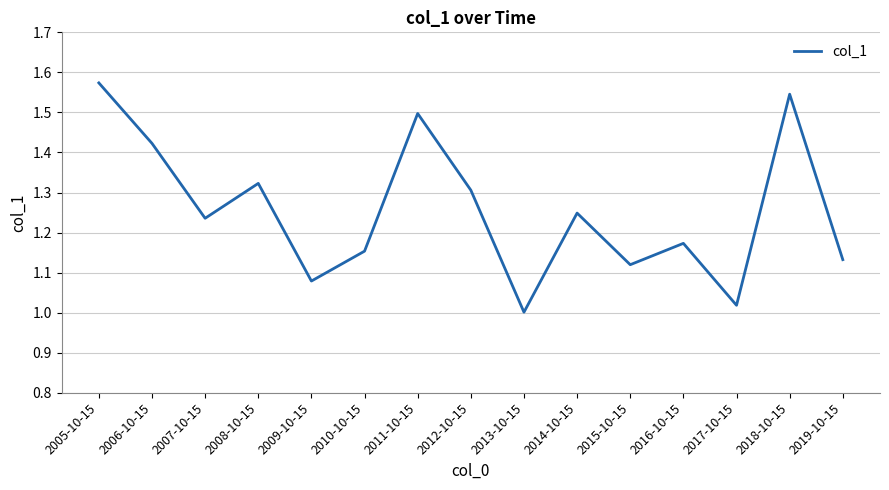

The chart shows a value of 1.3 at 2008-10-15. True or false?

True